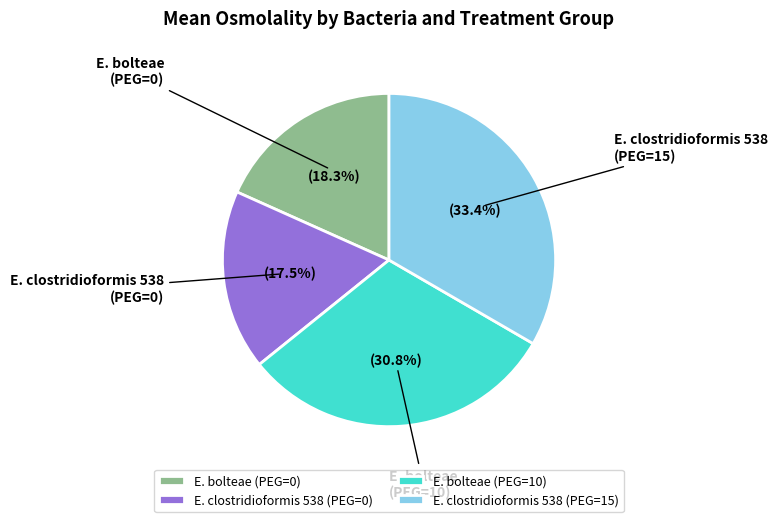

Which slice is the largest?

E. clostridioformis 538 (PEG=15)